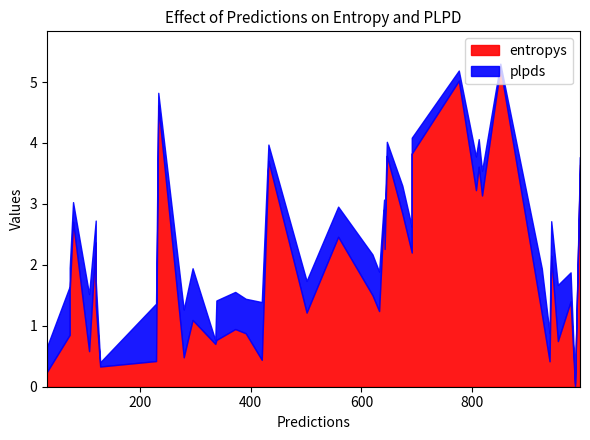

The plpds series shows 1.6 at 7. True or false?

False